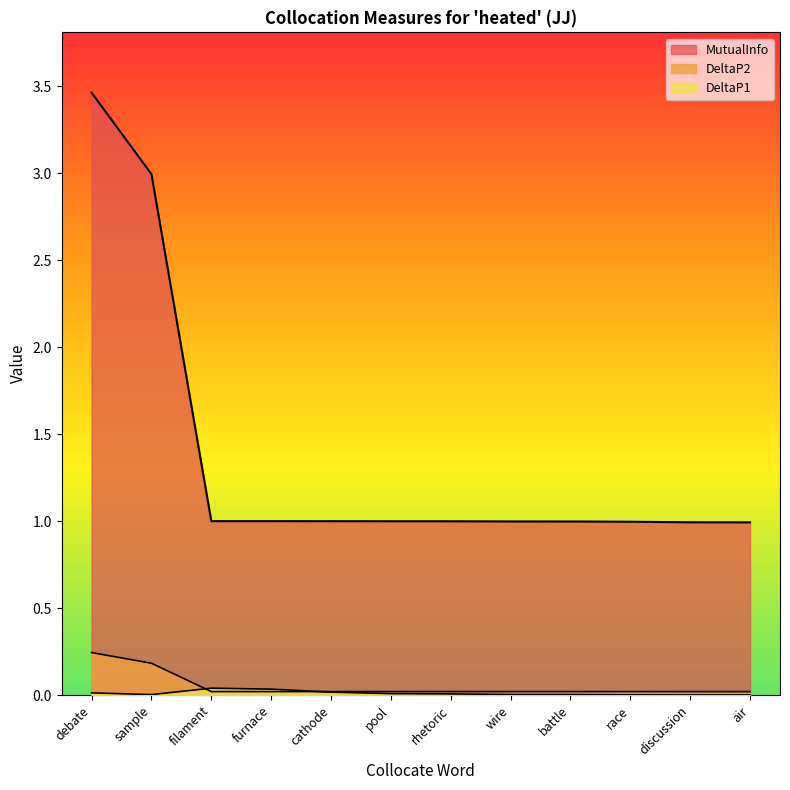

How many lines are shown in the chart?

3